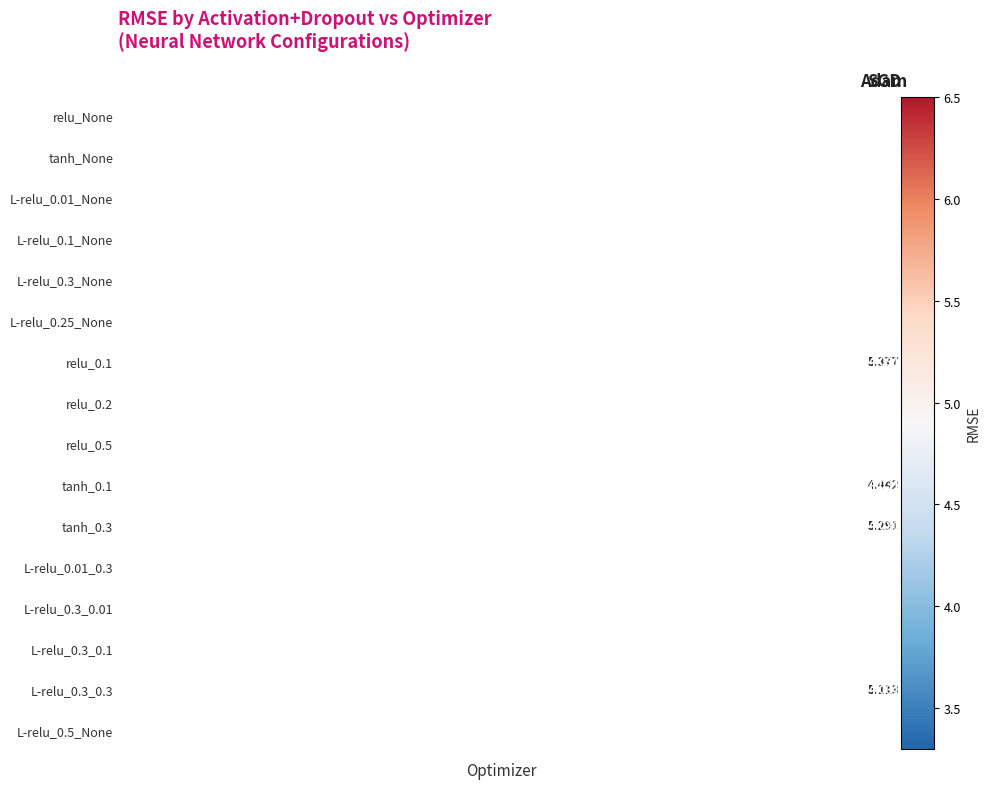

At which category does the chart reach its peak across all series?

Adam